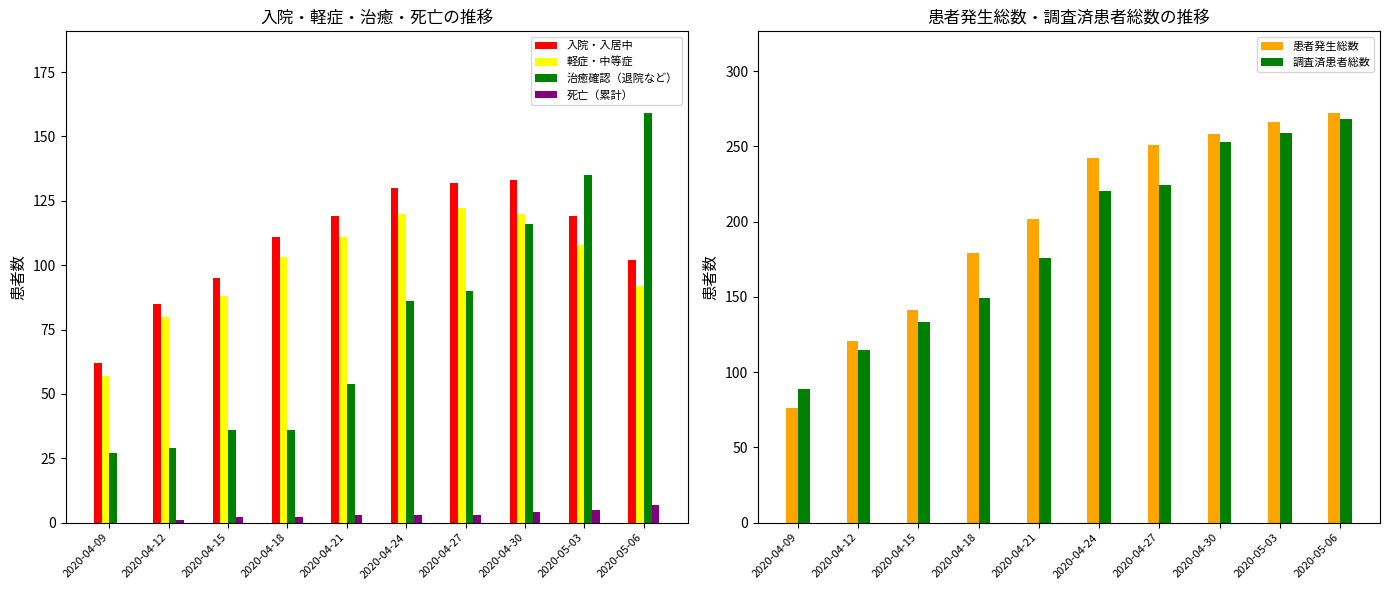

At how many categories does at least one series exceed 248?

4